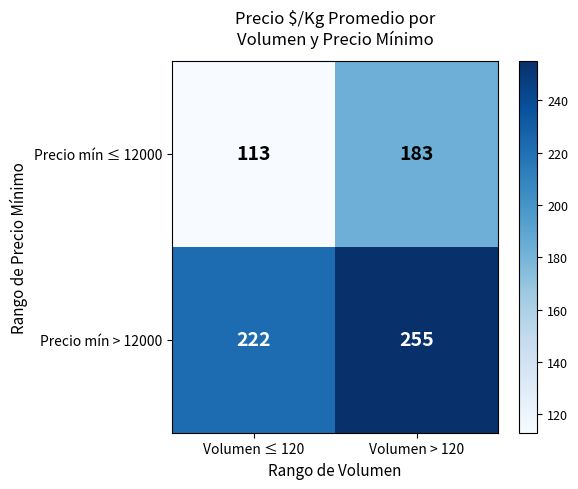

What is the minimum value shown in the chart?

113